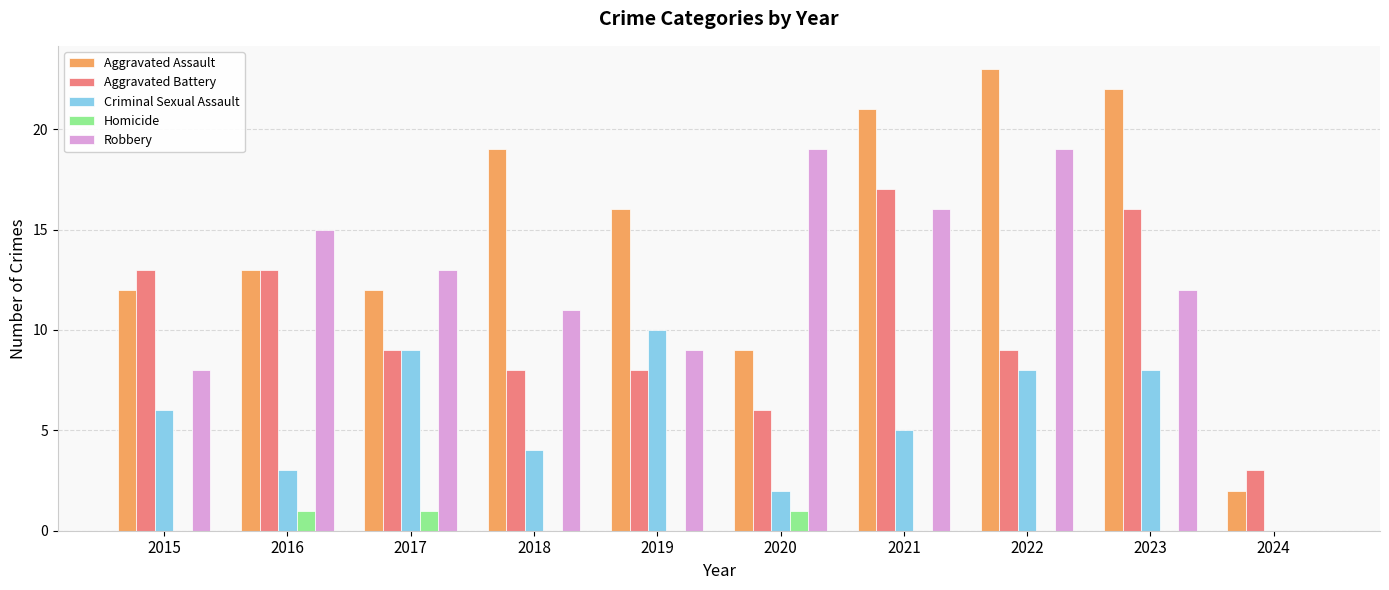

Which label corresponds to the largest value in the chart?

2022